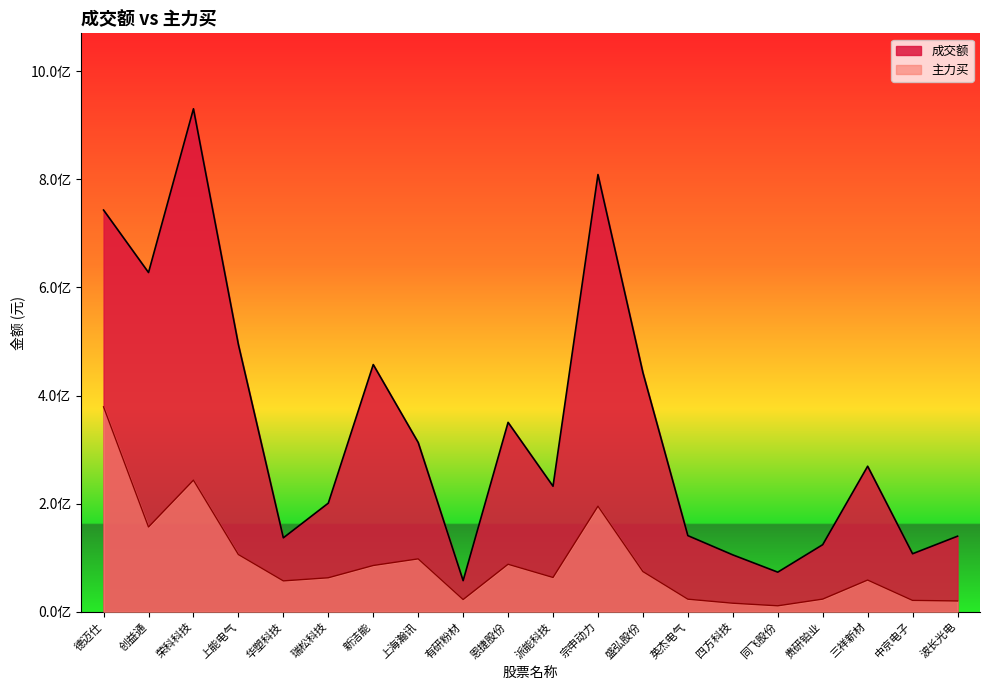

At which label does 主力买 reach its minimum?

同飞股份